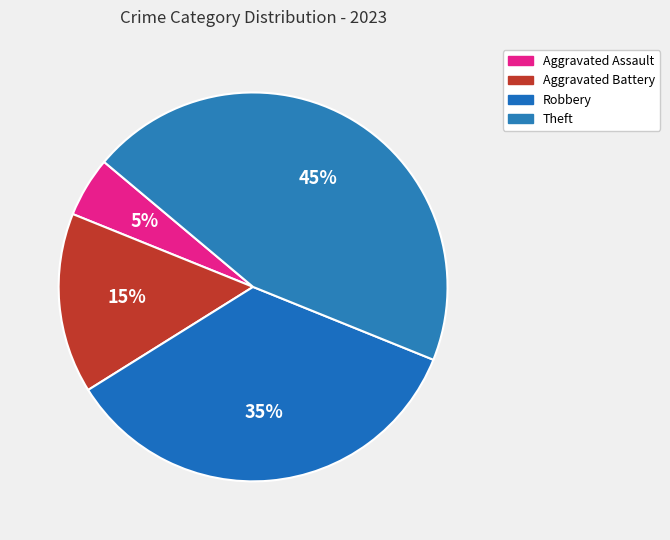

To the nearest percent, what portion does Robbery represent?

35%